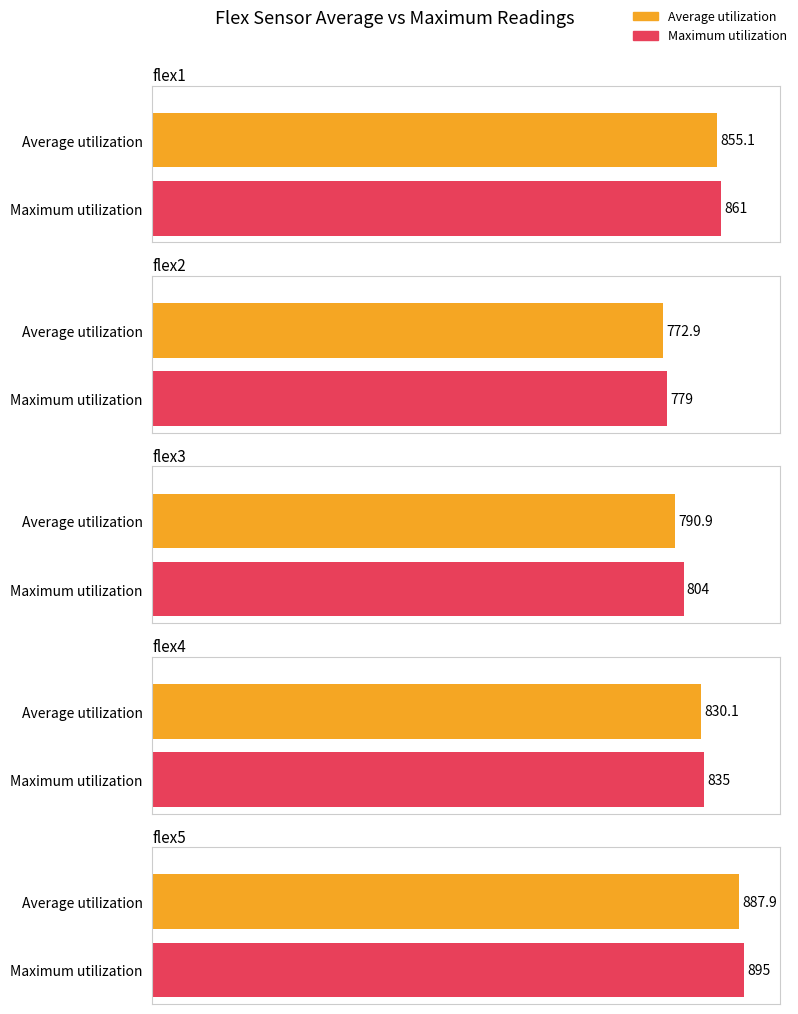

List the series in order of their peak value, lowest first.

Average utilization, Maximum utilization